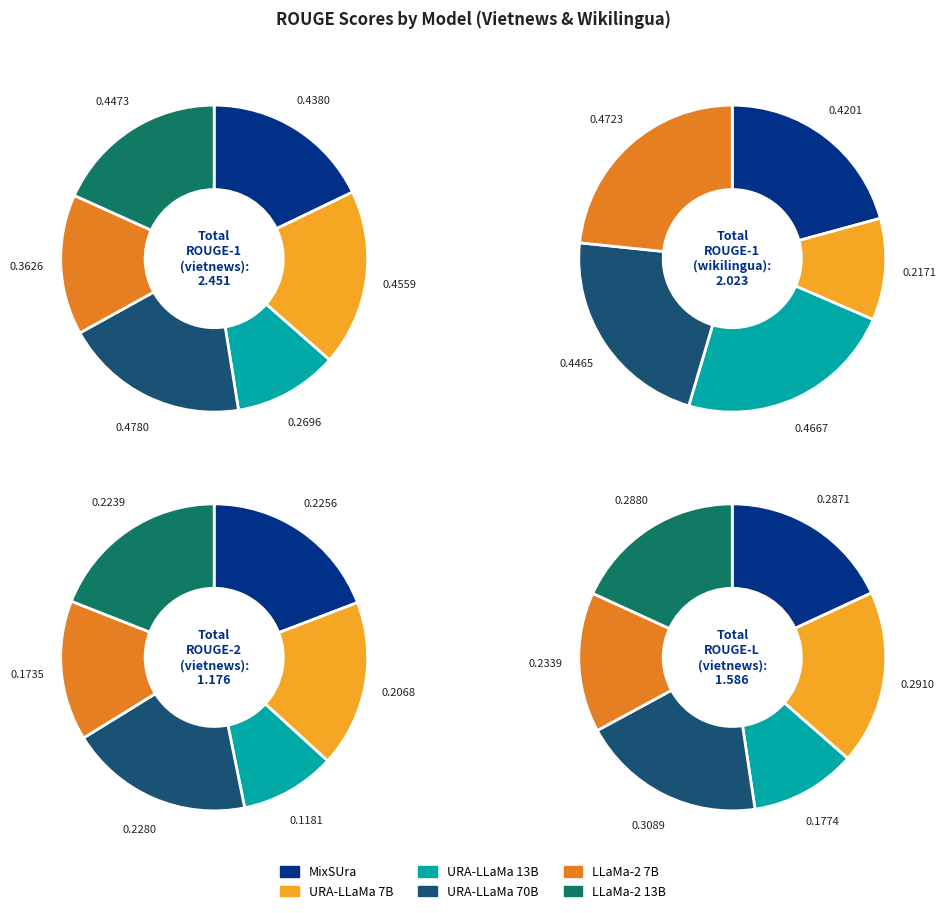

Is it true that URA-LLaMa 70B is 32% of the pie?

False